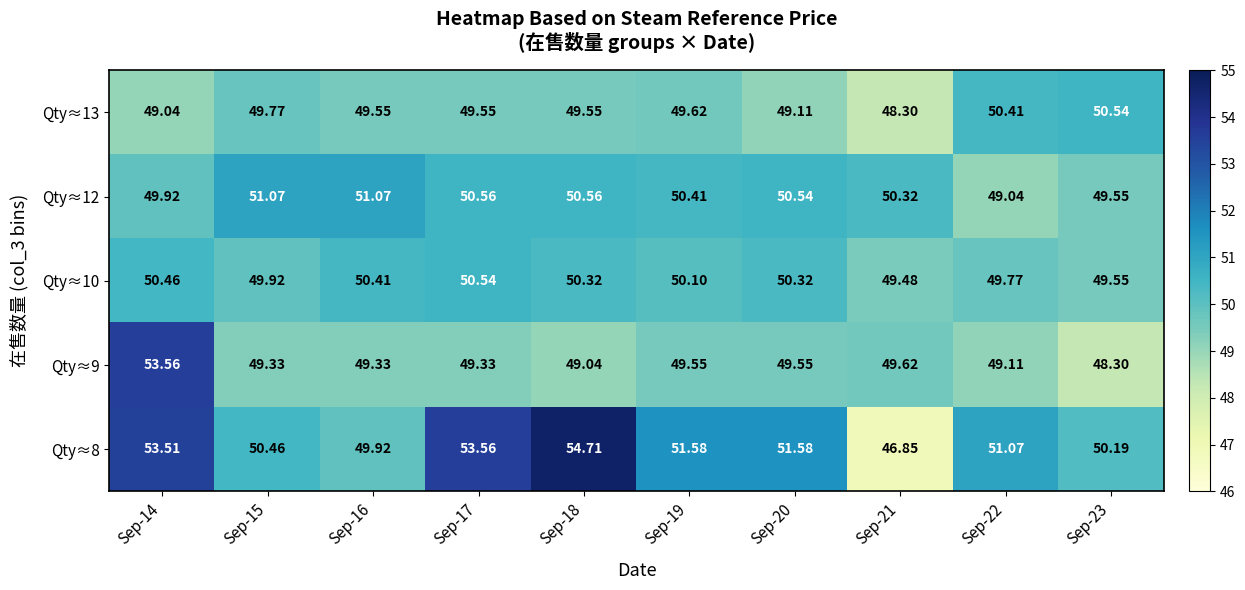

Is the value of Qty≈12 at Sep-16 greater than the value of Qty≈10 at Sep-20?

Yes